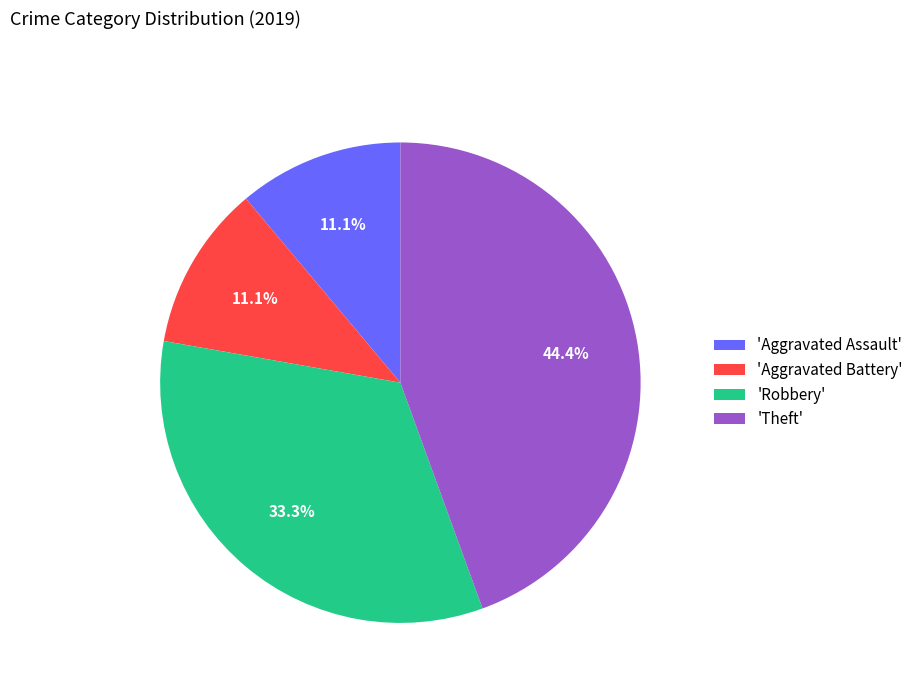

To the nearest percent, what is the average slice percentage?

25%